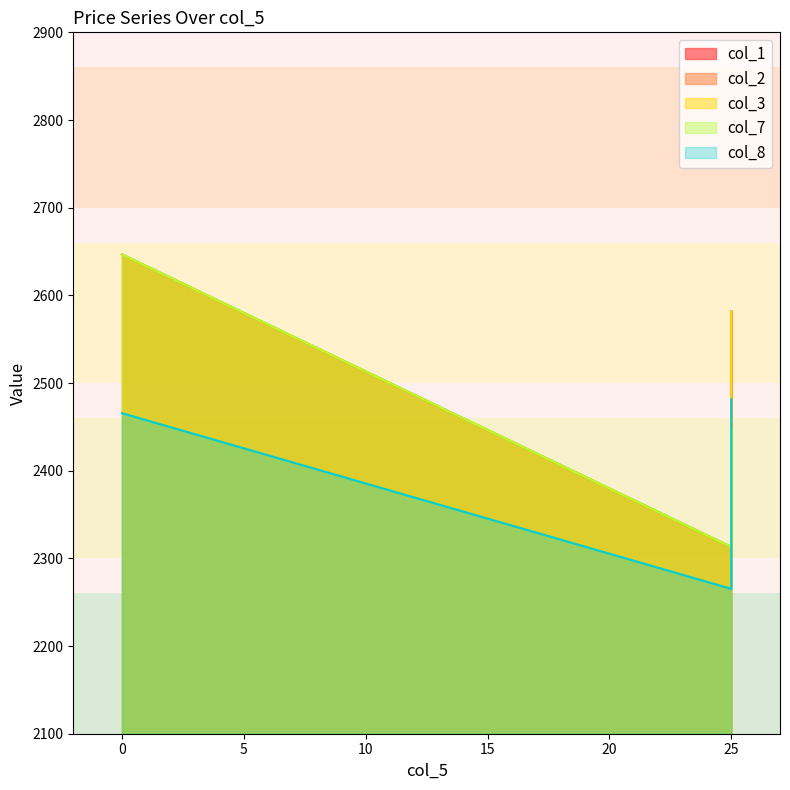

What is the smallest value displayed?

2265.2